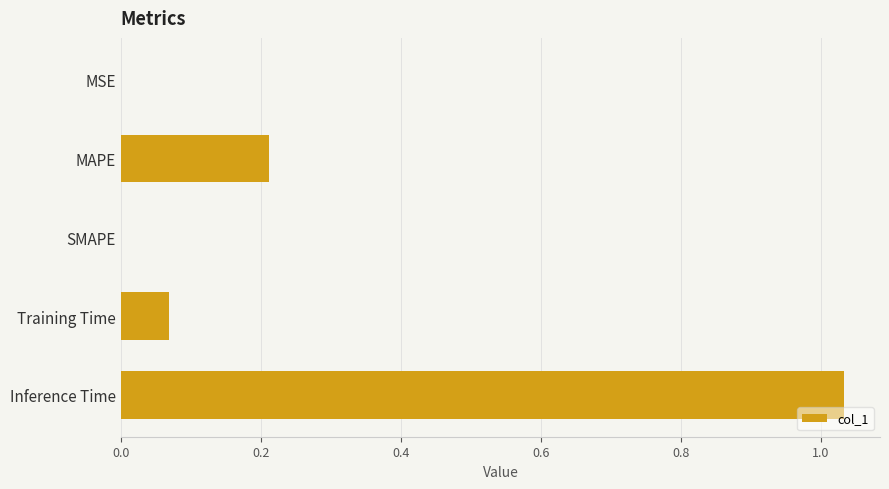

Which has a higher value, MAPE or MSE?

MAPE